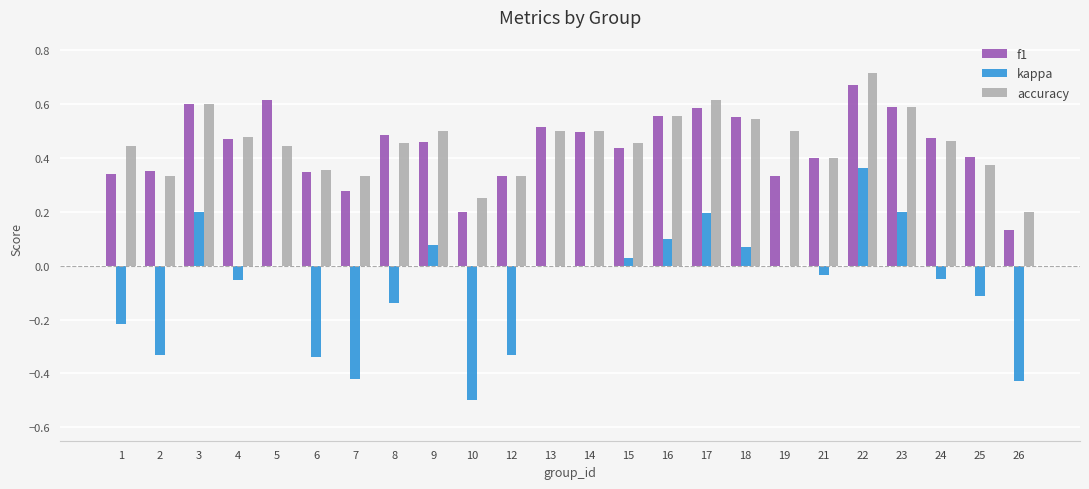

Are the bars horizontal?

No